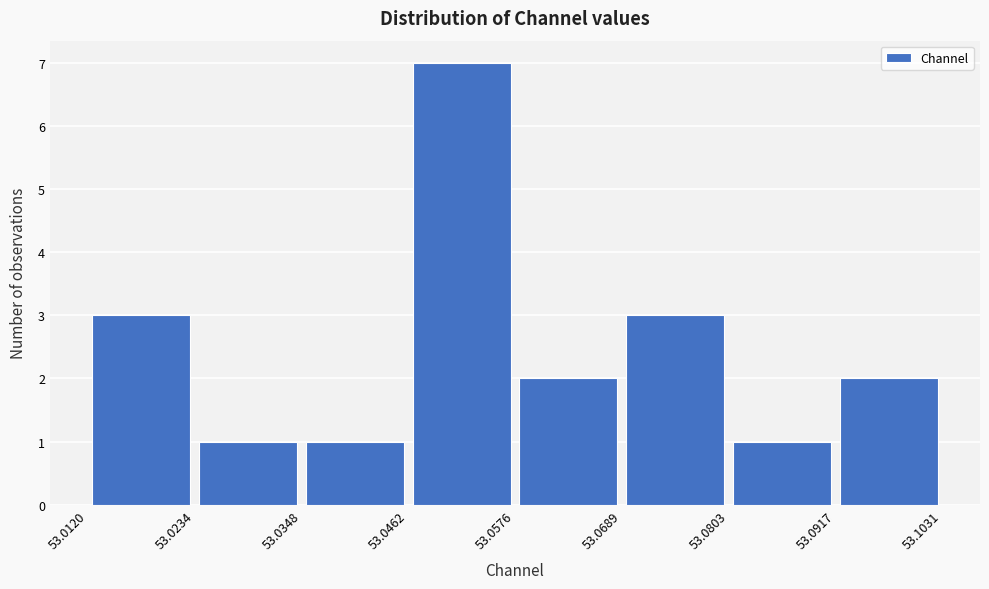

Reading left to right, transcribe this chart: for each bar, give the range it covers on the x-axis and its height. The values are not printed on the chart, so give them approximately, as read against the axis.

53.0120 to 53.0234: 3
53.0234 to 53.0348: 1
53.0348 to 53.0462: 1
53.0462 to 53.0576: 7
53.0576 to 53.0689: 2
53.0689 to 53.0803: 3
53.0803 to 53.0917: 1
53.0917 to 53.1031: 2